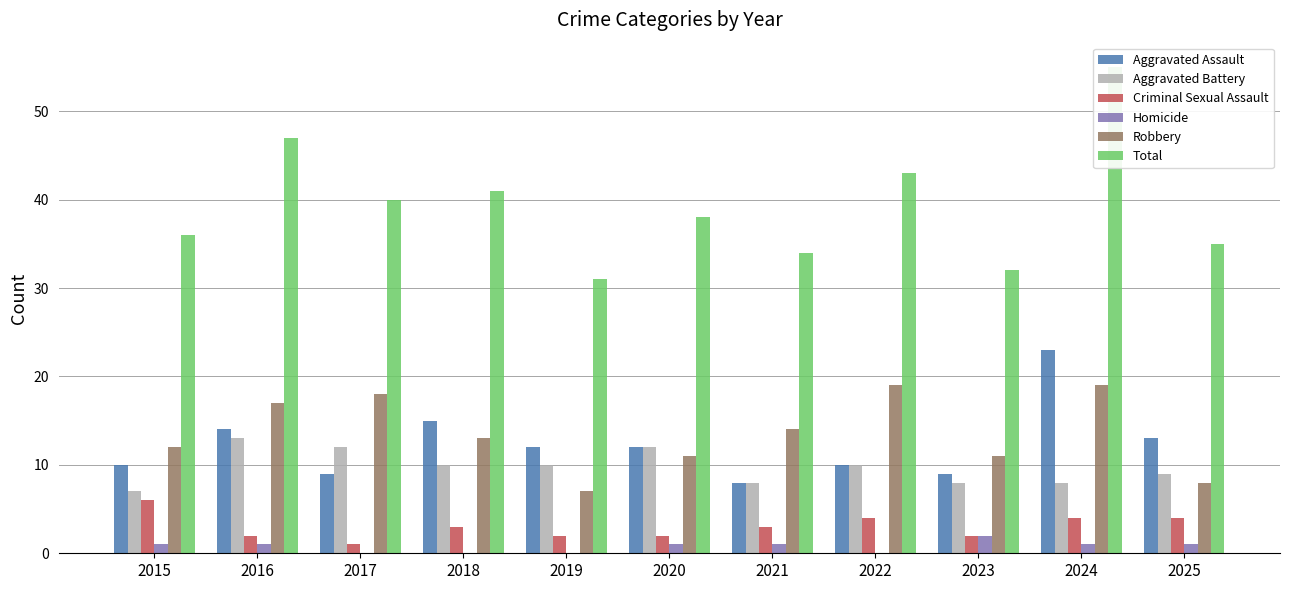

List the labels in order of Criminal Sexual Assault value, smallest first.

2017, 2016, 2019, 2020, 2023, 2018, 2021, 2022, 2024, 2025, 2015